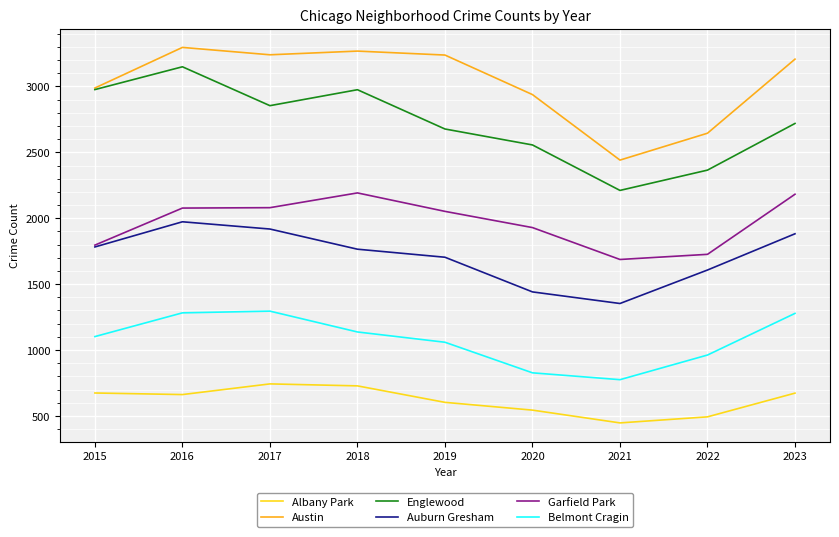

Rank the series by their maximum value, from highest to lowest.

Austin, Englewood, Garfield Park, Auburn Gresham, Belmont Cragin, Albany Park